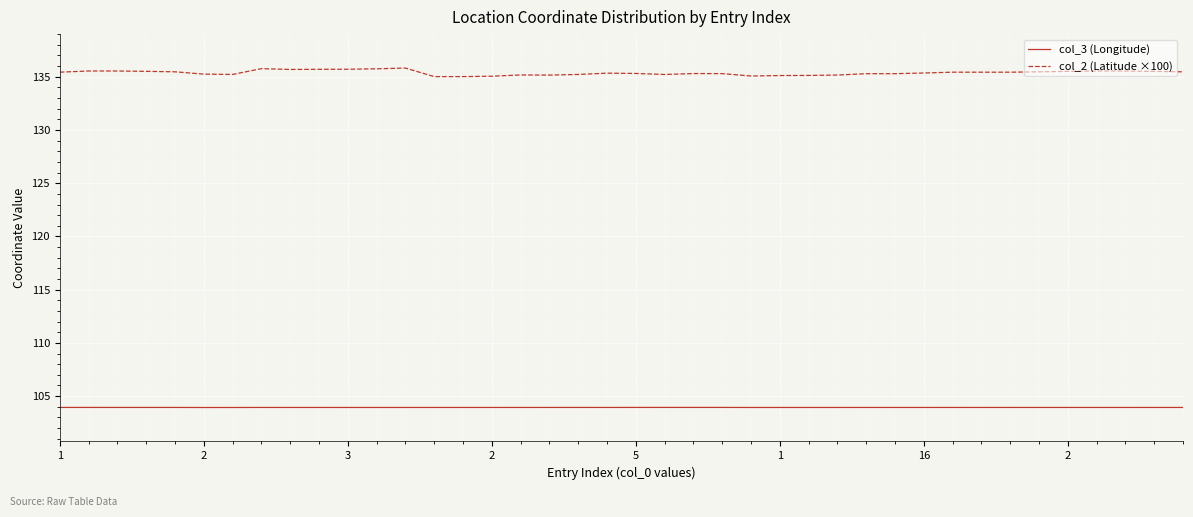

At how many categories does at least one series exceed 111?

40